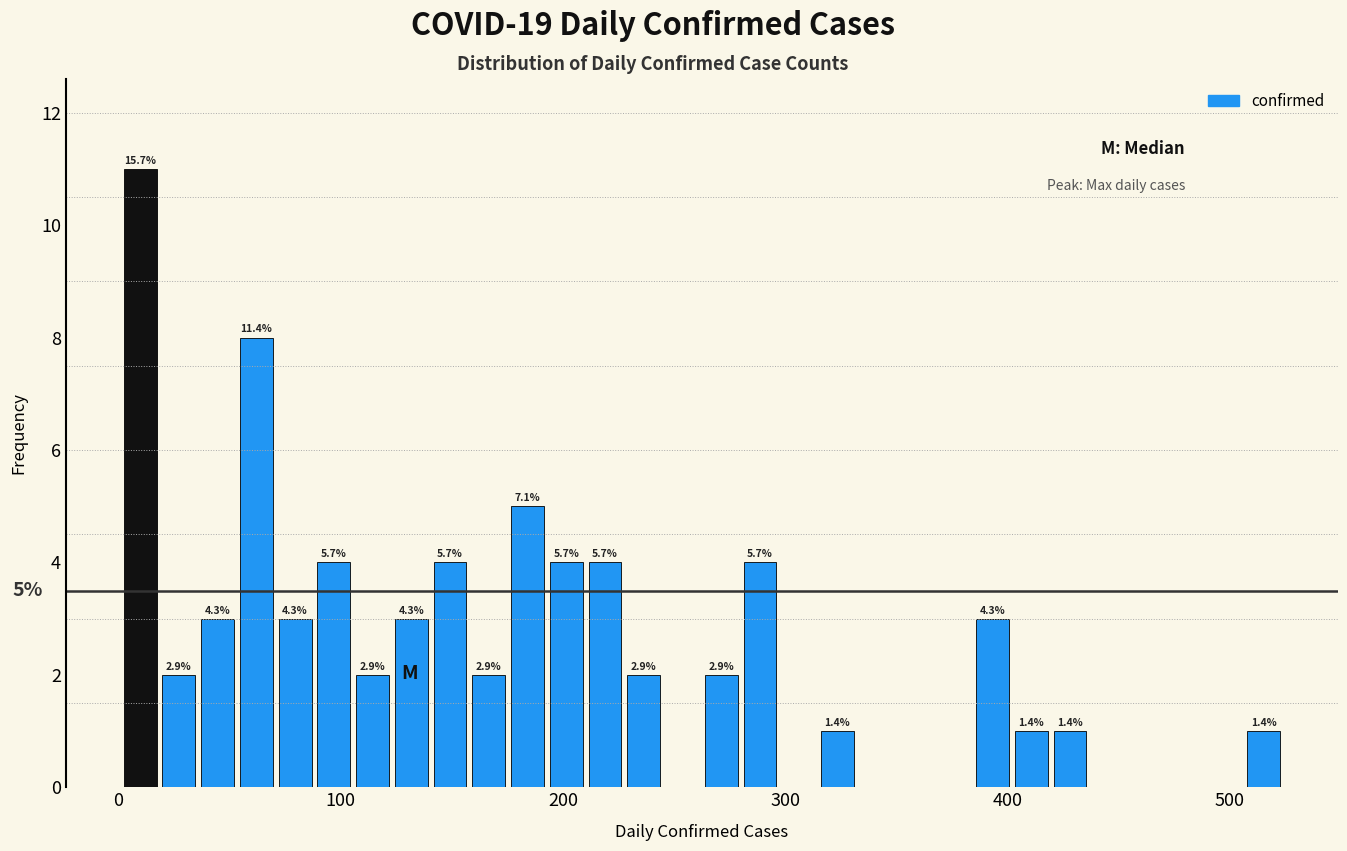

Read against the x-axis, roughly where is the centre of the tallest bar?

10